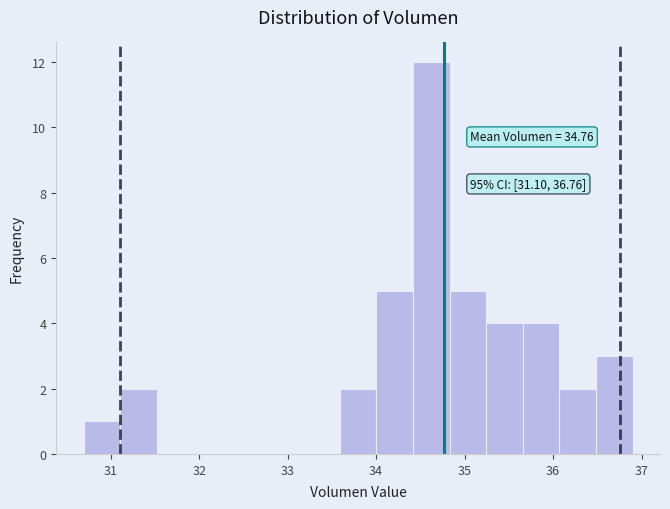

Which range on the x-axis has the tallest bar?

34.4 to 34.8